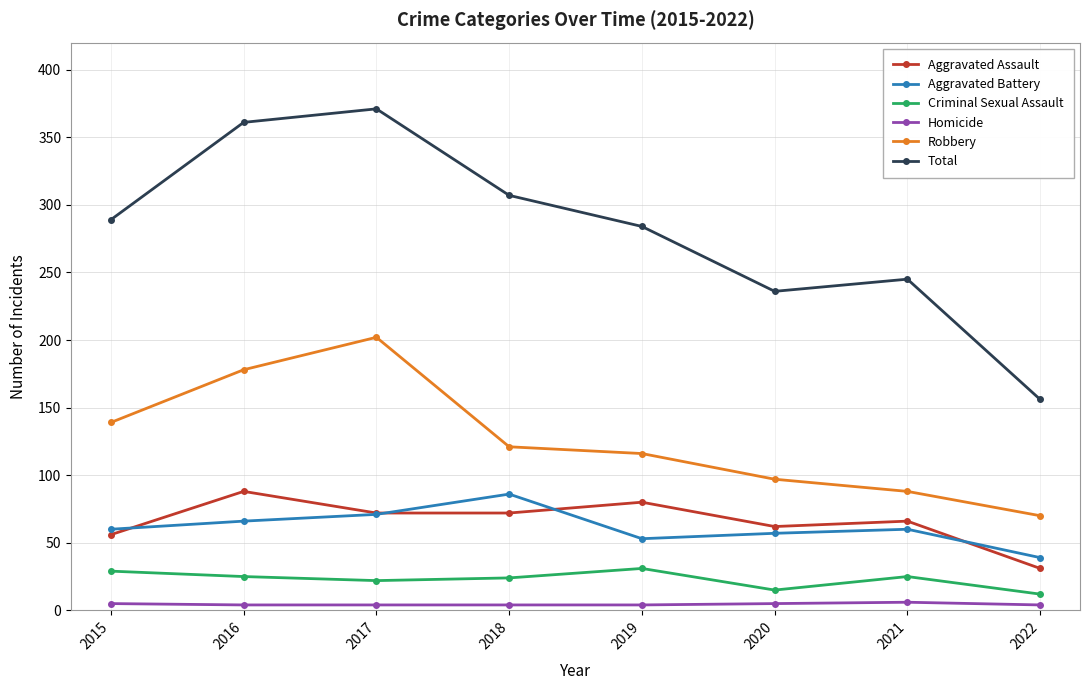

What is the value of the Aggravated Battery point at the 7th from the left?

60